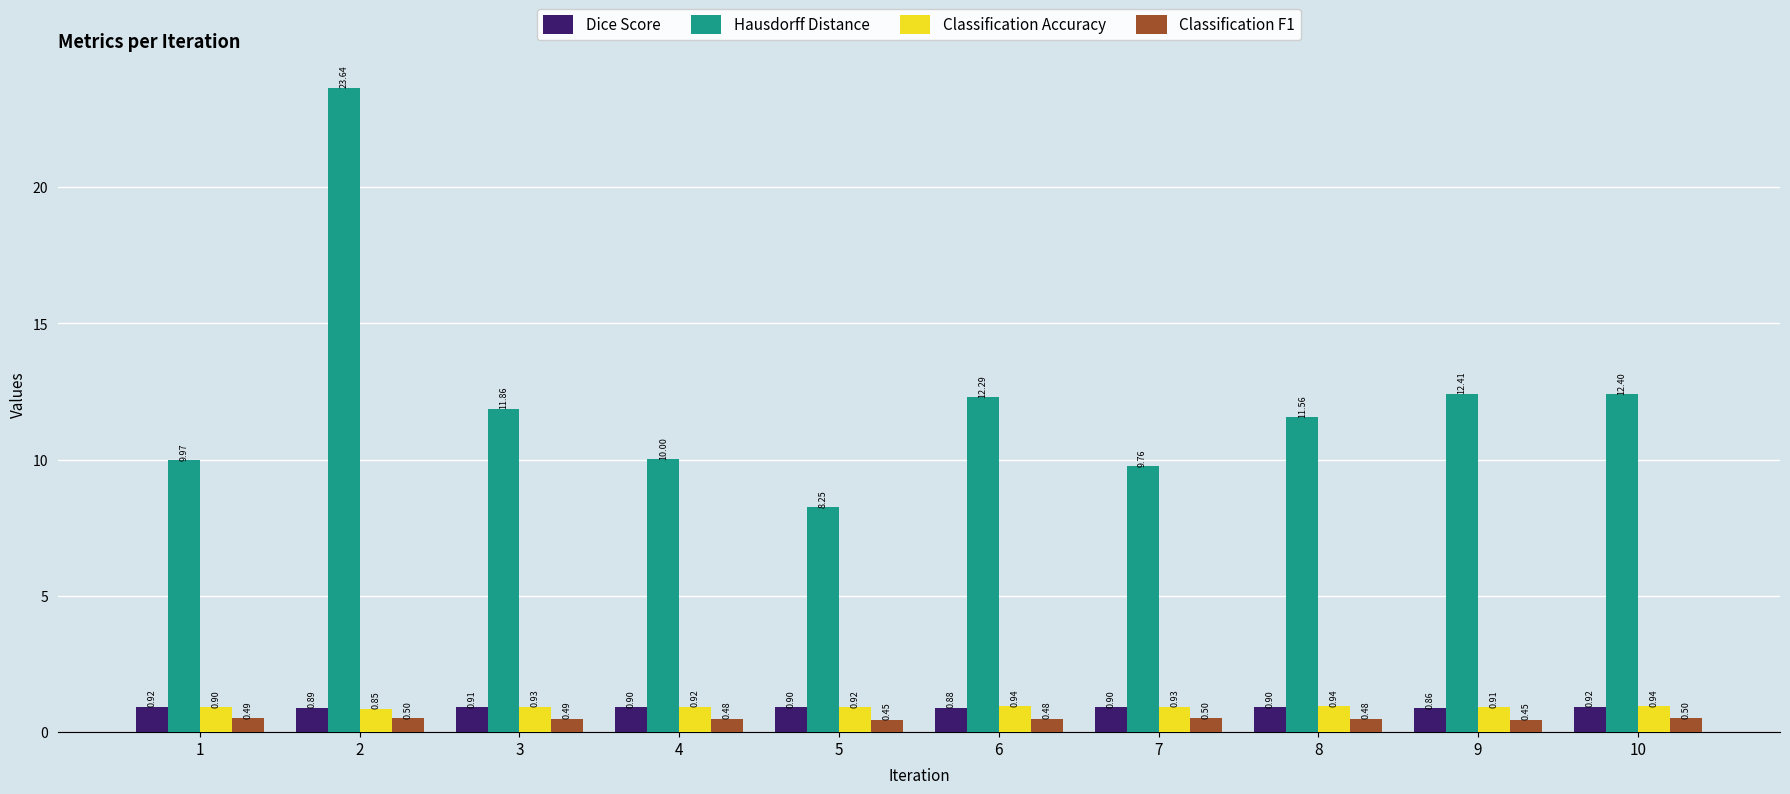

Read the Classification F1 value at 1.

0.5